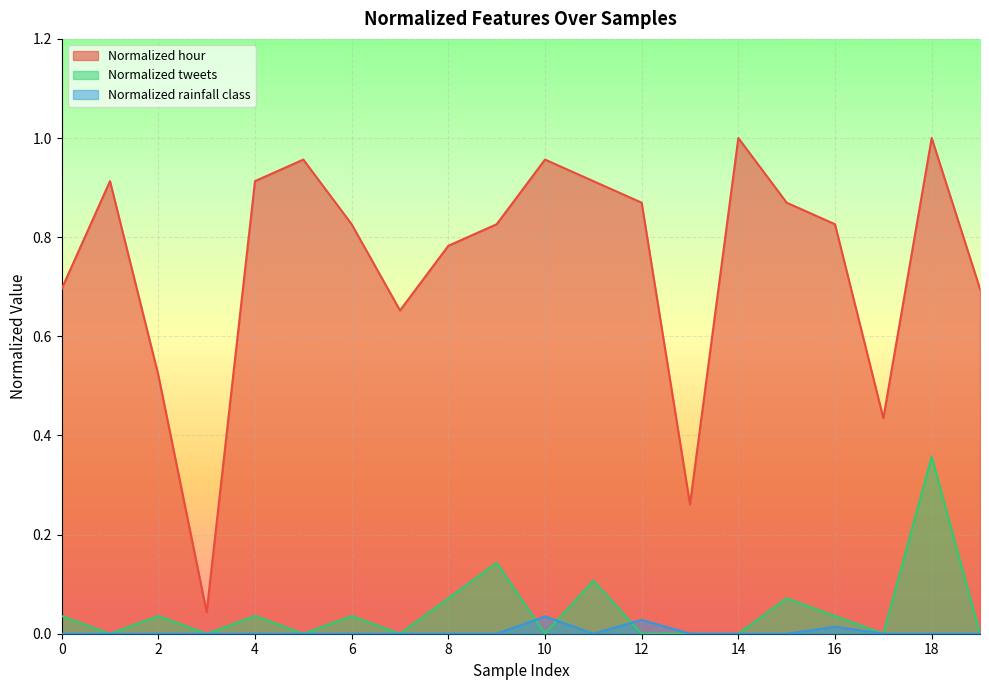

How many lines are shown in the chart?

3